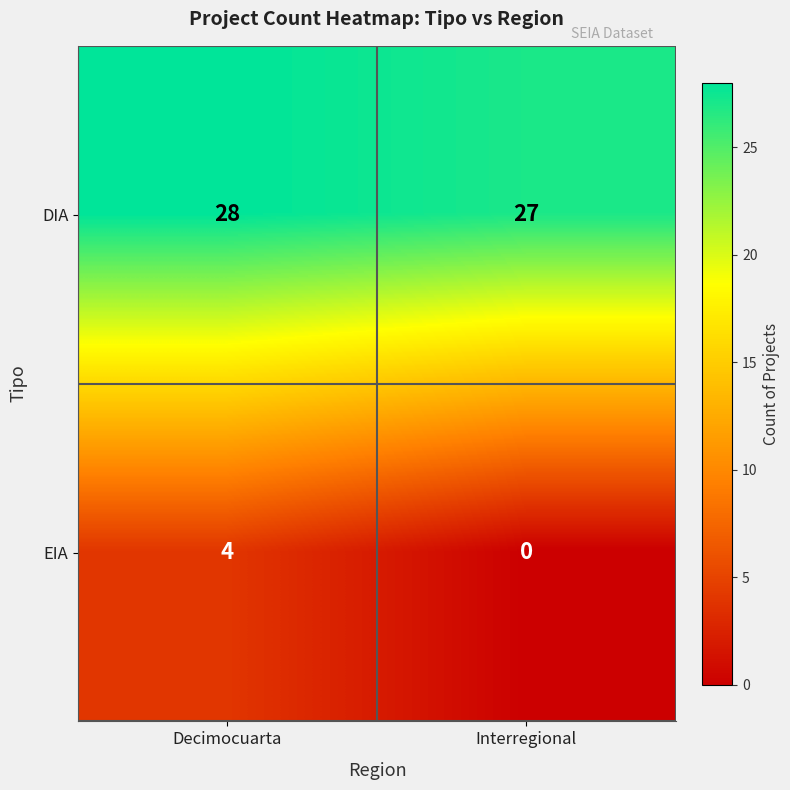

Which series has the widest spread of values?

EIA